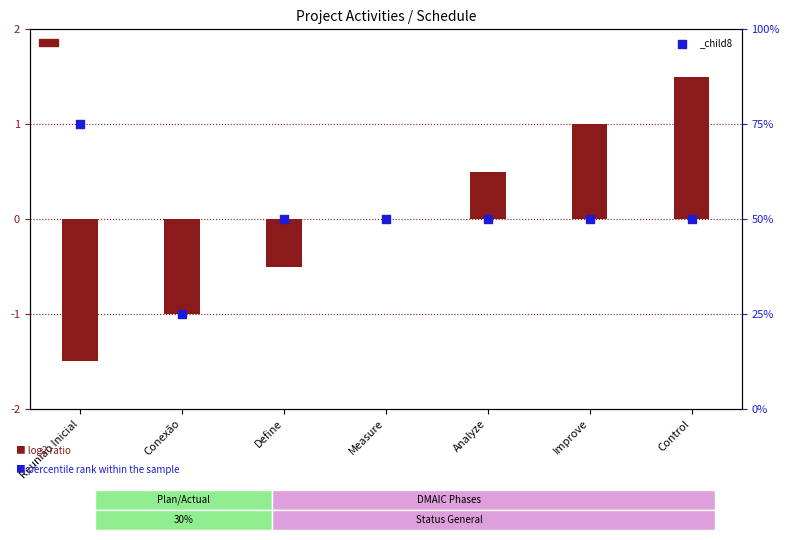

Is the value of log2 ratio at Conexão greater than the value of percentile rank within the sample at Control?

No